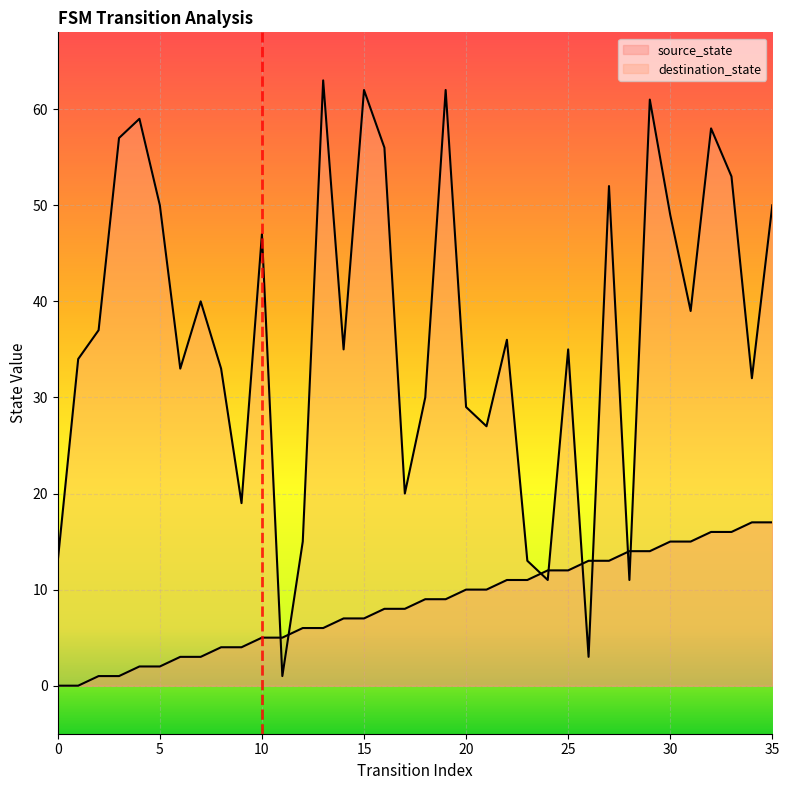

How many intersections are there between source_state and destination_state?

8